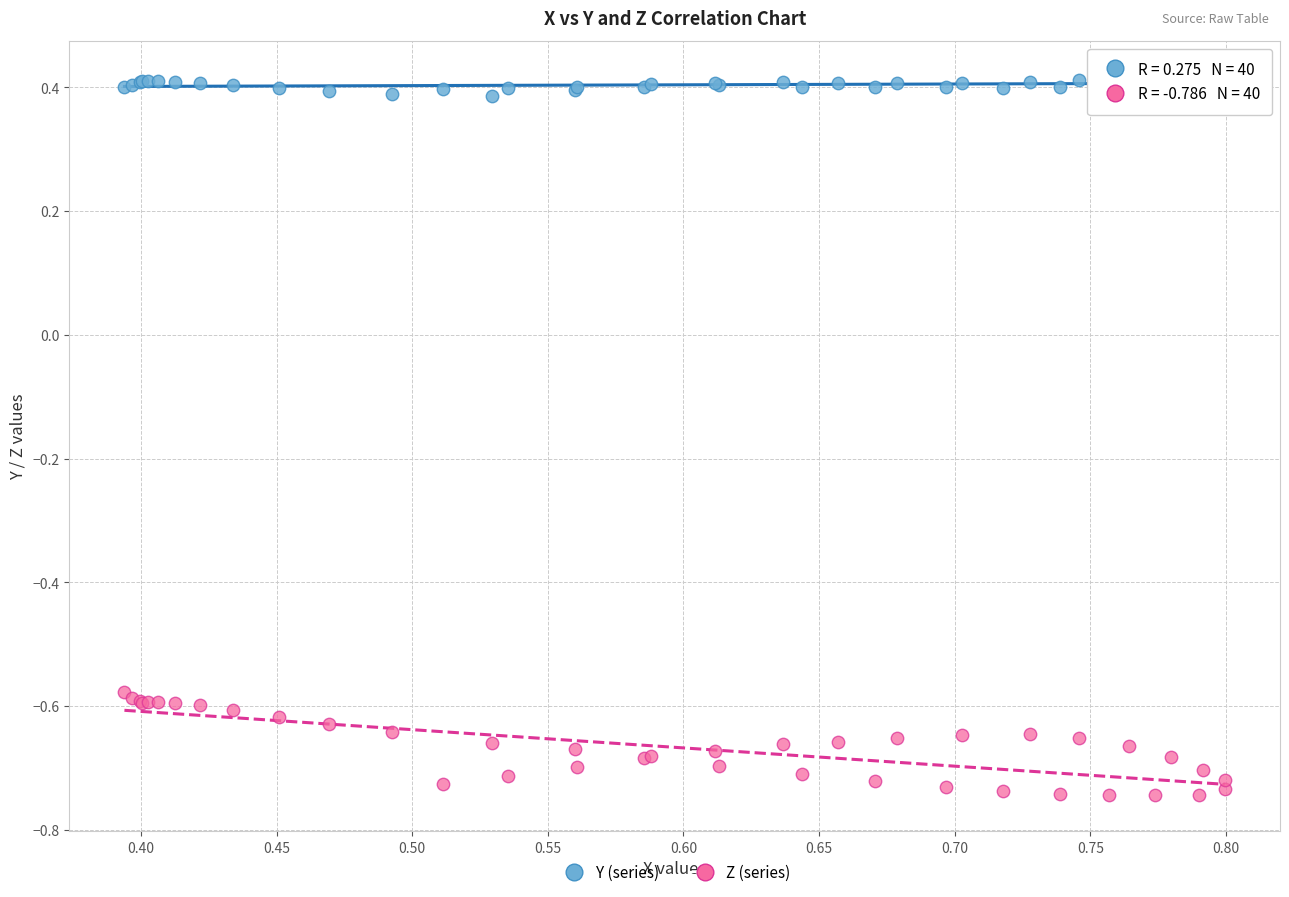

Which series reaches the minimum Y coordinate?

Z (series)